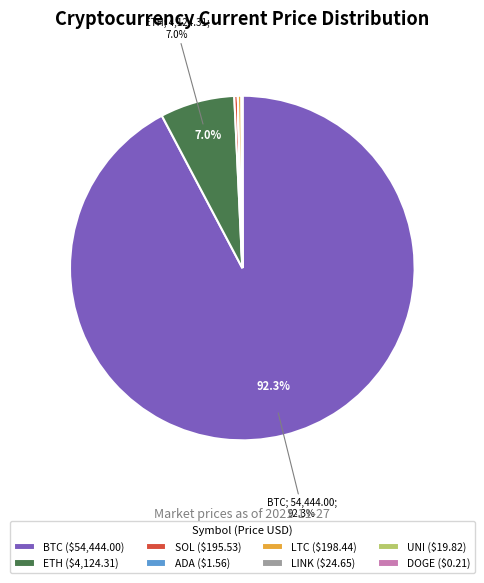

How much of the chart is everything except ETH ($4,124.31)?

93.0%